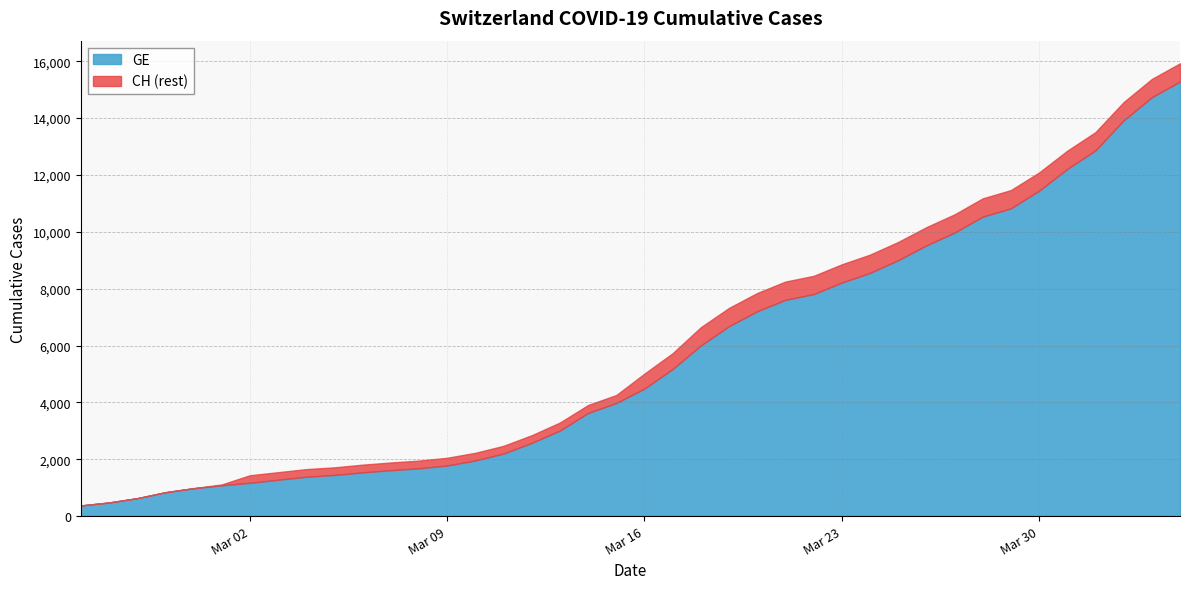

What value does the CH series have at 2020-03-06?

1809